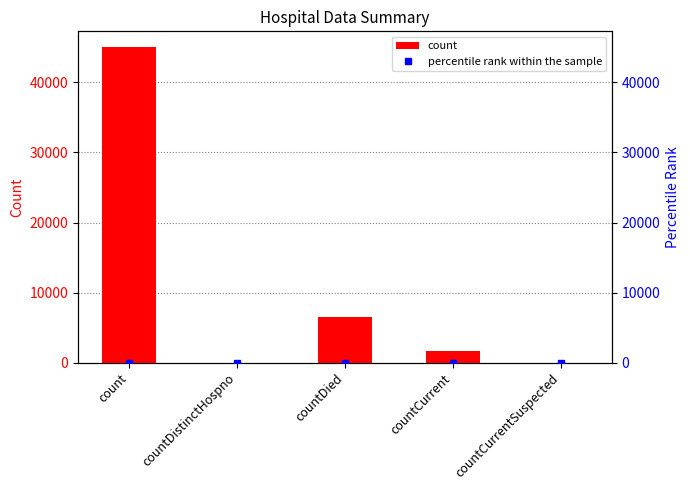

Where does the count series first go above 1625?

count